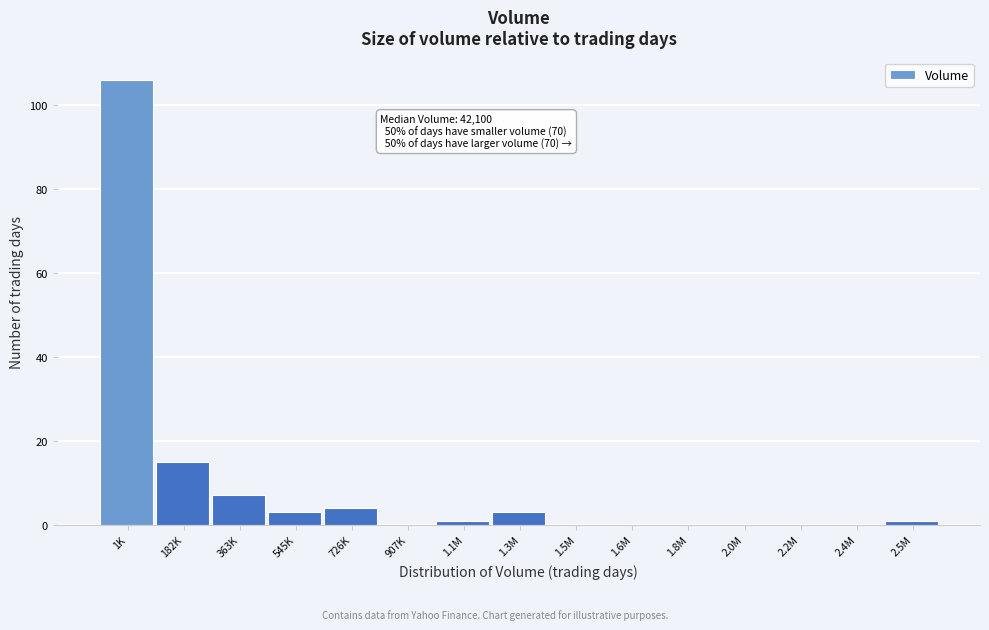

Reading left to right, extract all data points from this chart.

1K=106	182K=15	363K=7	545K=3	726K=4	907K=0	1.1M=1	1.3M=3	1.5M=0	1.6M=0	1.8M=0	2.0M=0	2.2M=0	2.4M=0	2.5M=1